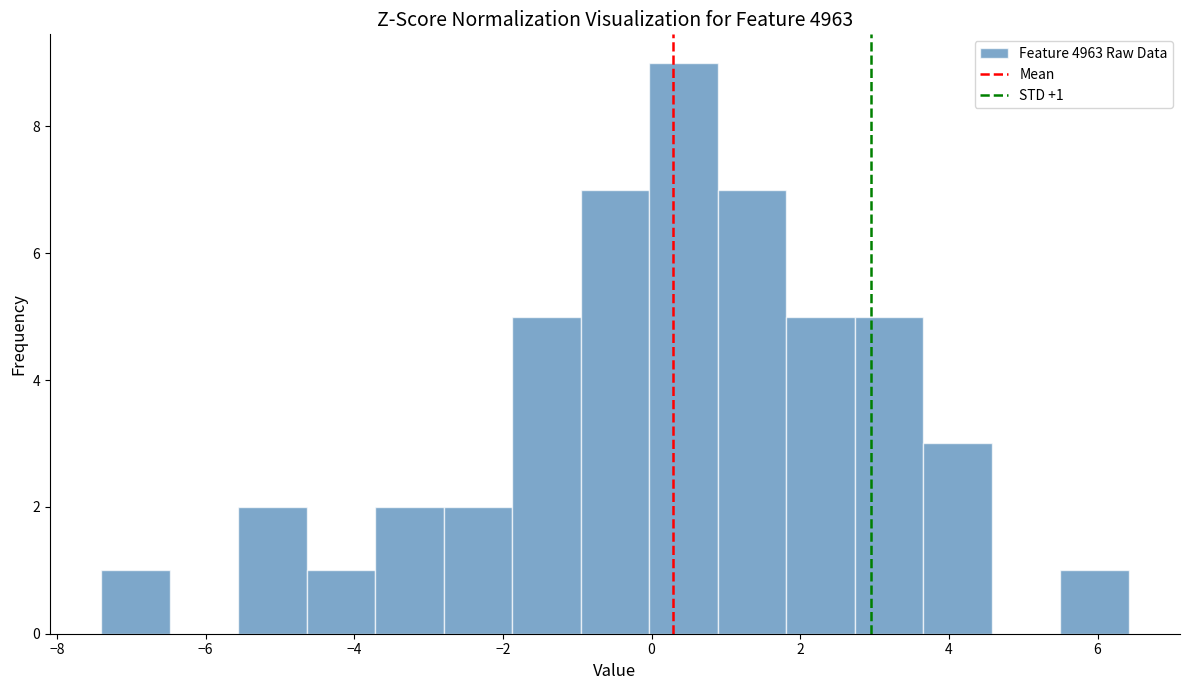

Over which range of the x-axis is the bar tallest?

0.0 to 0.8